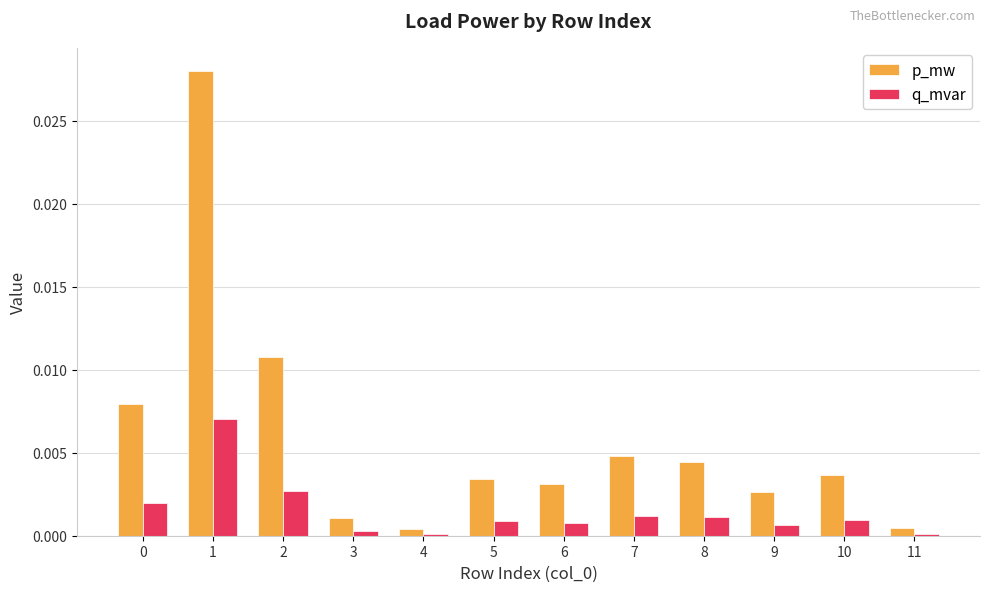

Rank the series by their maximum value, from lowest to highest.

q_mvar, p_mw